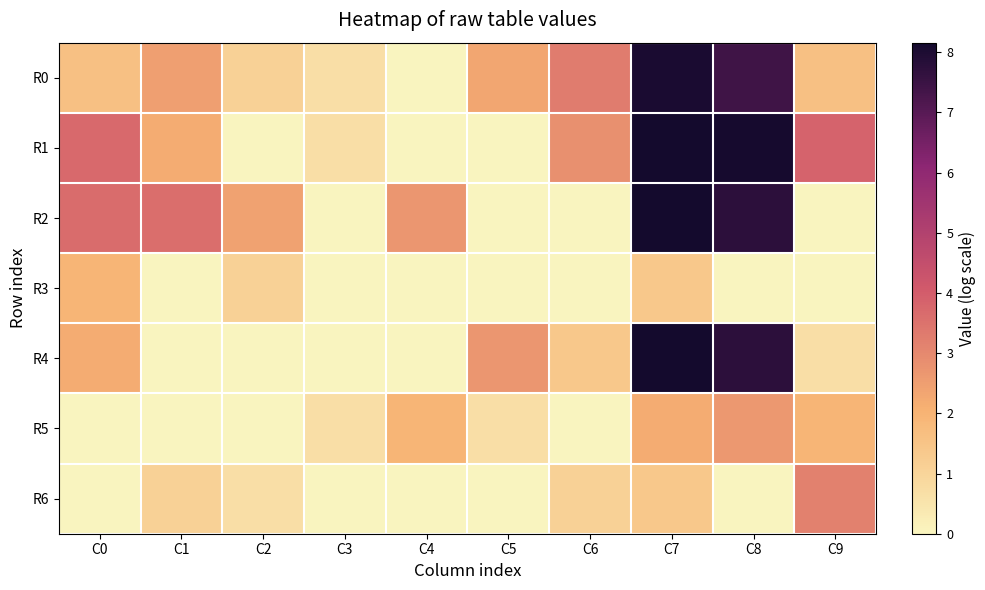

Reading right to left, what are all the values shown in this chart?

R0: C9=1.6	C8=7.4	C7=8.1	C6=3.3	C5=2.3	C4=0.0	C3=0.7	C2=1.1	C1=2.5	C0=1.6
R1: C9=3.9	C8=8.1	C7=8.2	C6=2.8	C5=0.0	C4=0.0	C3=0.7	C2=0.0	C1=2.2	C0=3.7
R2: C9=0.0	C8=7.7	C7=8.2	C6=0.0	C5=0.0	C4=2.7	C3=0.0	C2=2.4	C1=3.6	C0=3.6
R3: C9=0.0	C8=0.0	C7=1.4	C6=0.0	C5=0.0	C4=0.0	C3=0.0	C2=1.1	C1=0.0	C0=1.9
R4: C9=0.7	C8=7.7	C7=8.2	C6=1.4	C5=2.7	C4=0.0	C3=0.0	C2=0.0	C1=0.0	C0=2.2
R5: C9=1.9	C8=2.6	C7=2.2	C6=0.0	C5=0.7	C4=1.9	C3=0.7	C2=0.0	C1=0.0	C0=0.0
R6: C9=3.2	C8=0.0	C7=1.4	C6=1.1	C5=0.0	C4=0.0	C3=0.0	C2=0.7	C1=1.1	C0=0.0